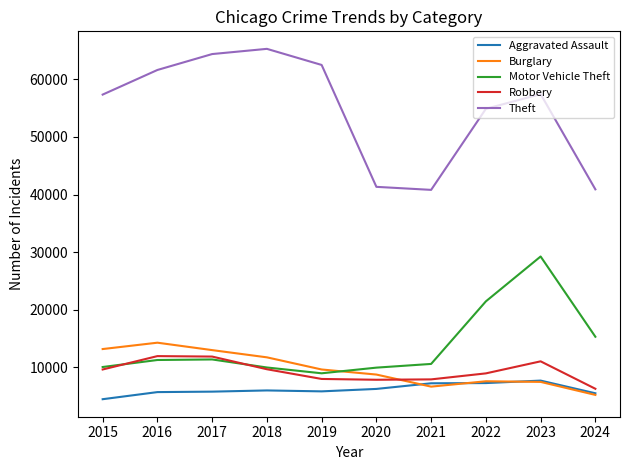

Which series has the widest spread of values?

Theft